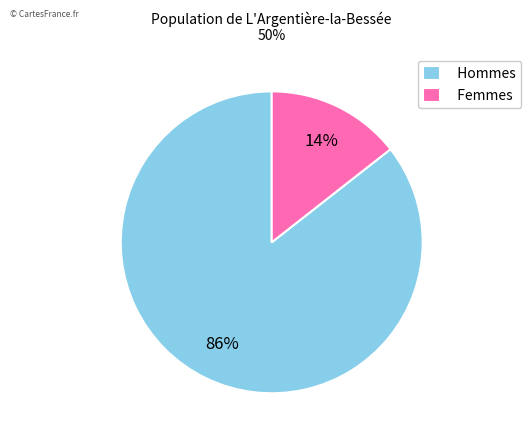

Combined, do Femmes and Hommes account for over 50%?

Yes